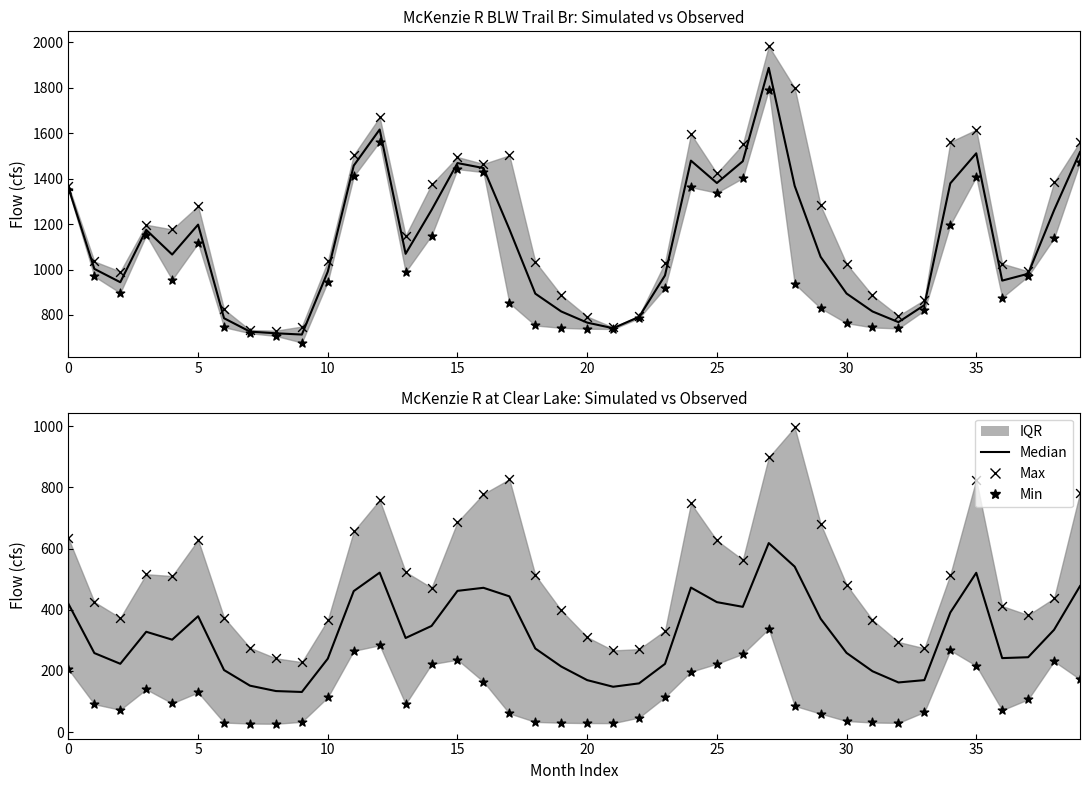

Which series has the largest Y range (max minus min)?

Max (upper envelope)